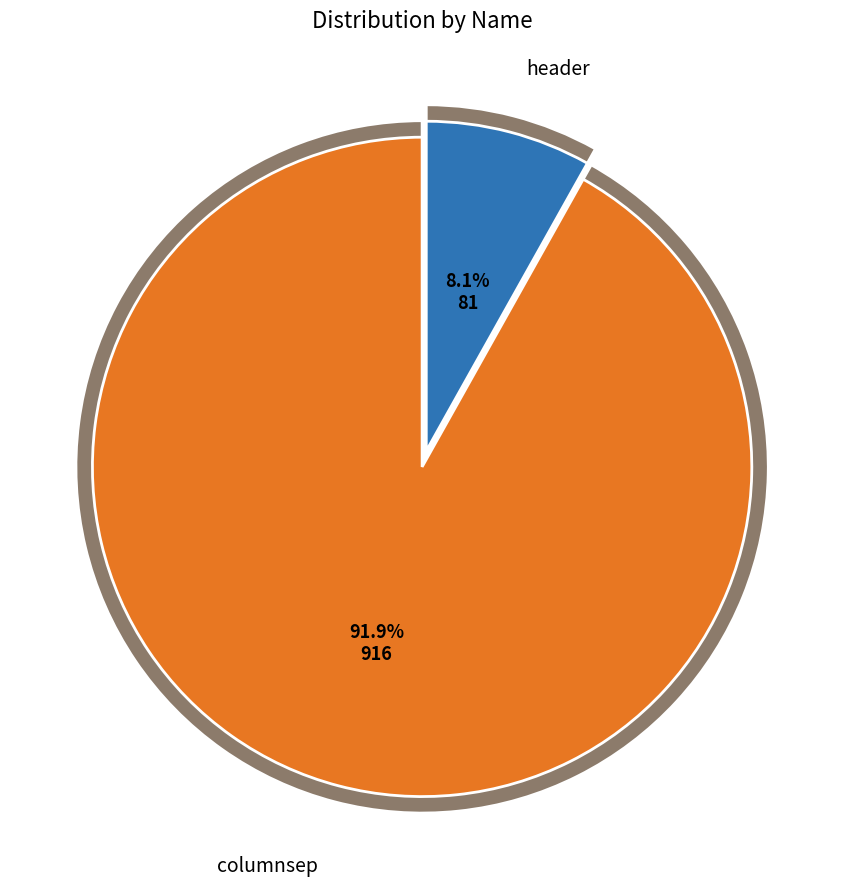

To the nearest percent, what is the difference between the columnsep and header slice percentages?

84%